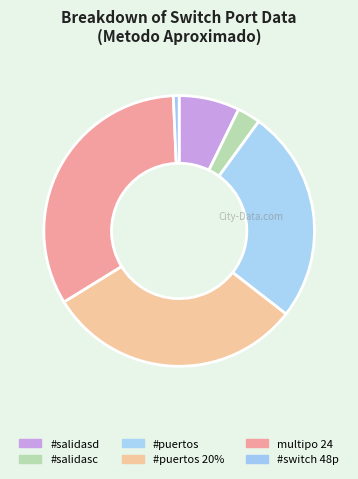

Do #salidasc and #salidasd together represent more than half of the pie?

No